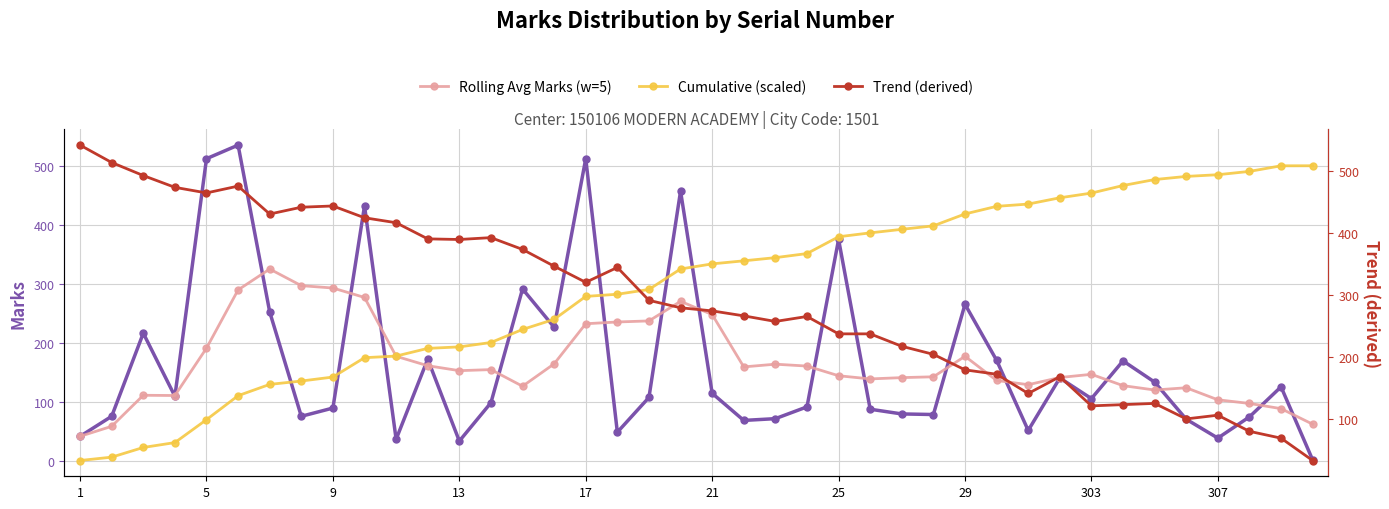

After their last crossing, which series has the higher values: Marks or Rolling Avg Marks (w=5)?

Rolling Avg Marks (w=5)